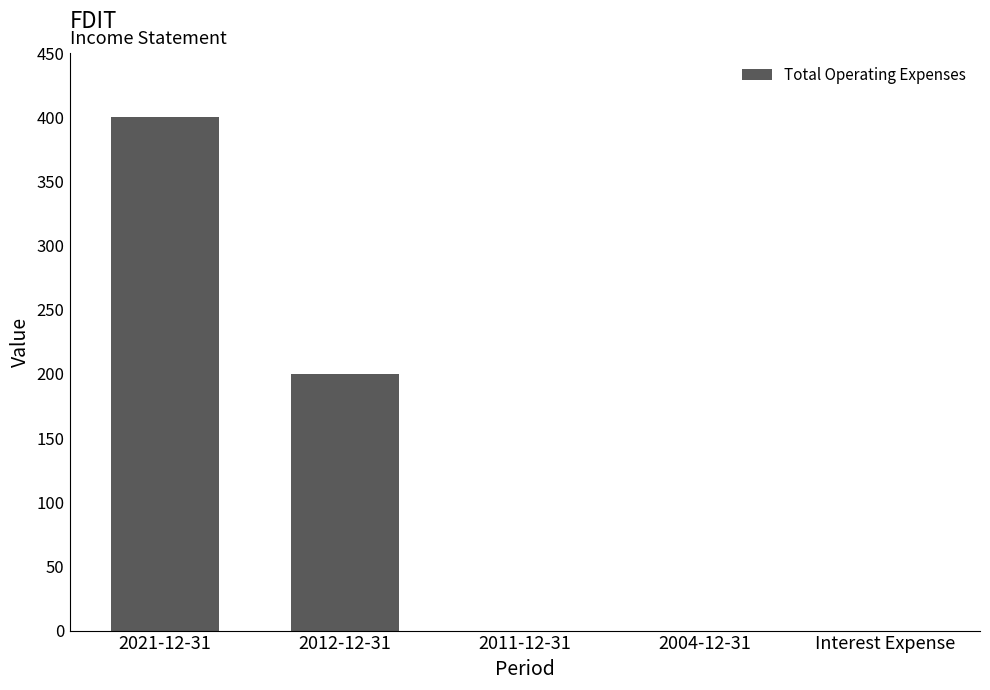

What is the change in value from 2021-12-31 to Interest Expense?

-400